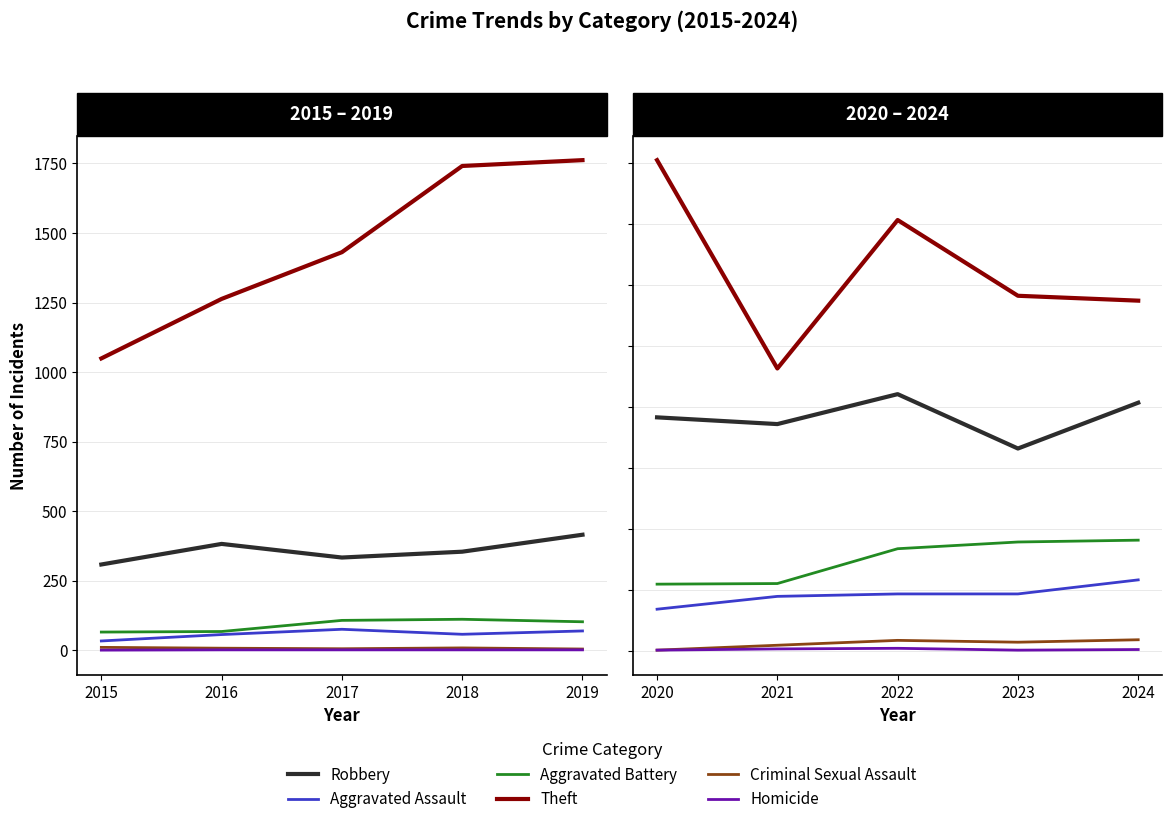

What is the value of the Aggravated Assault point at the 5th from the left?

117